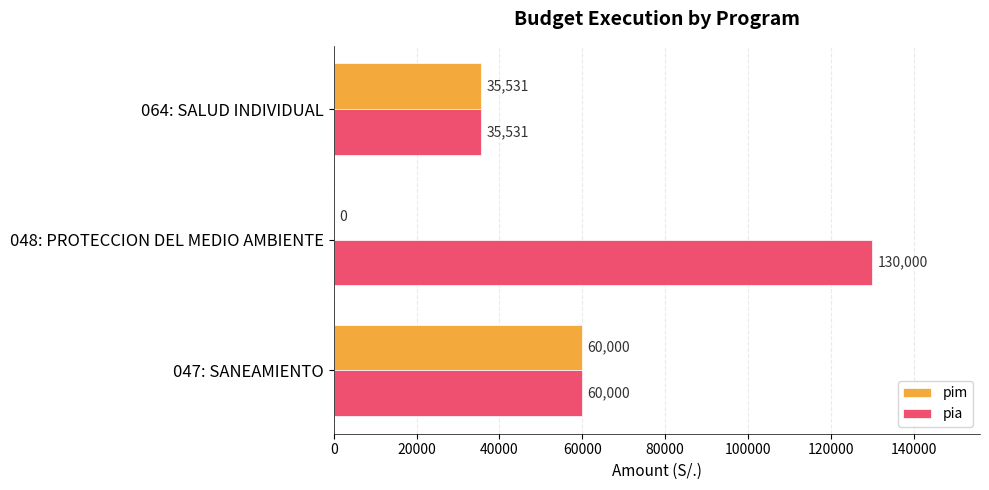

How many series are shown in this chart?

2